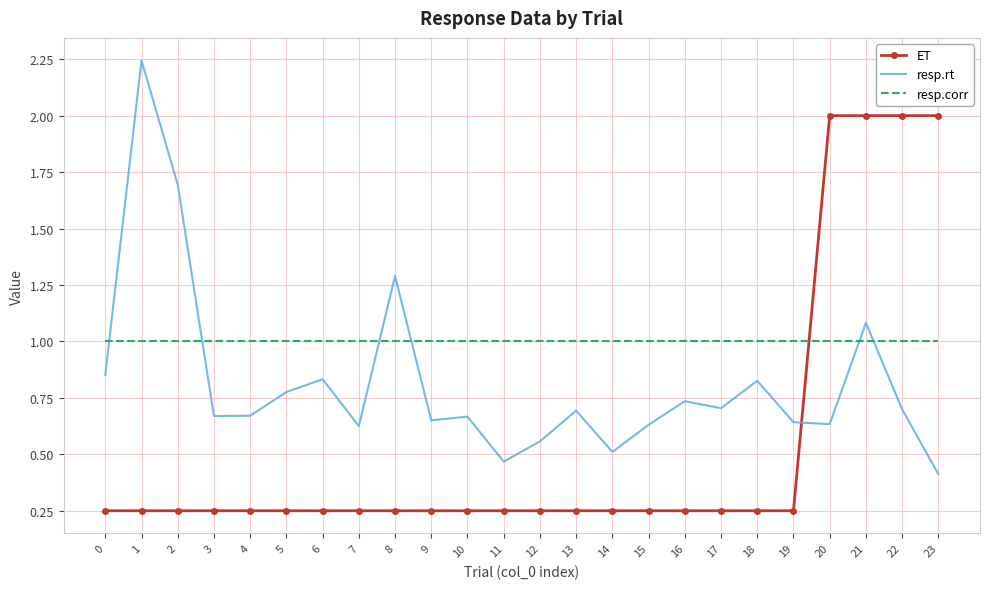

Which series has the largest total across all categories?

resp.corr